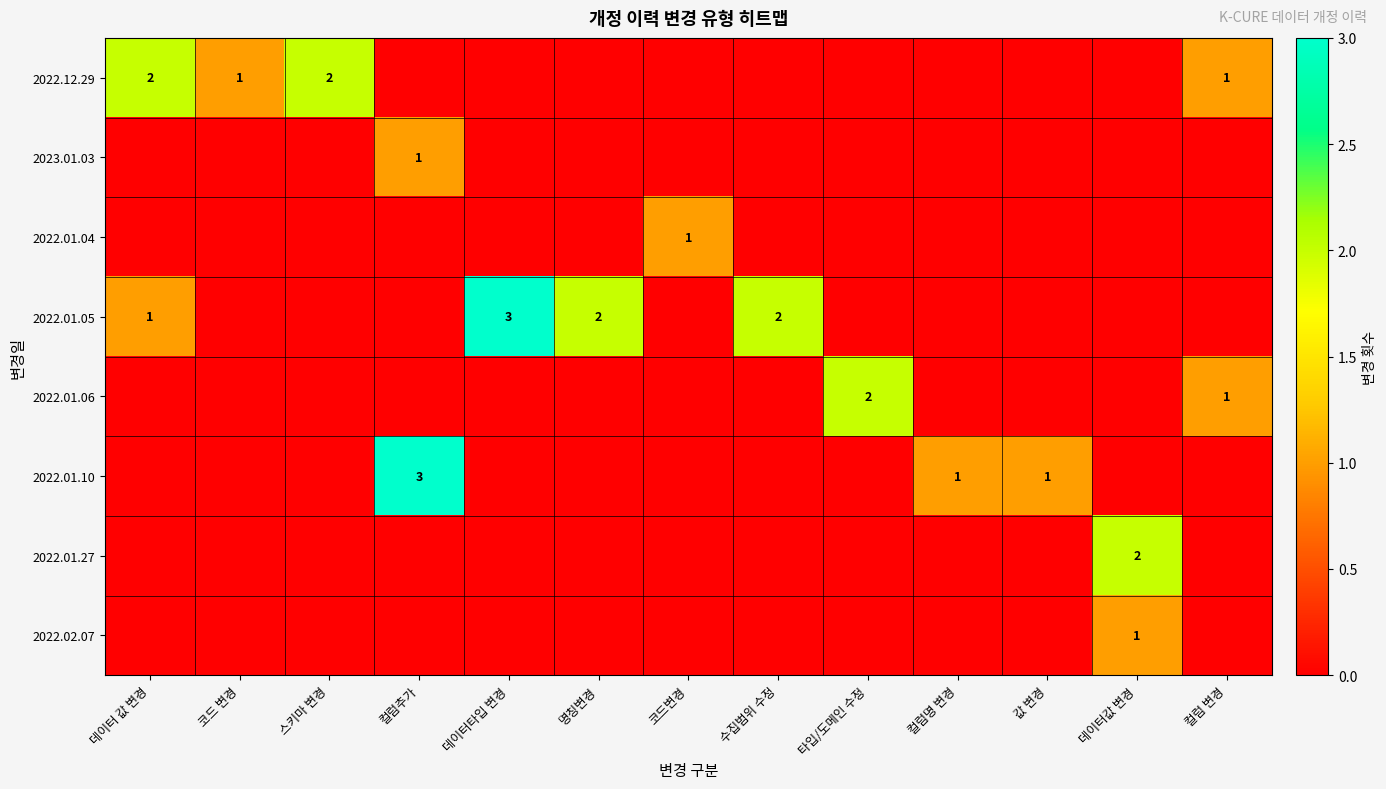

True or false: 2022.12.29 has a value of 2 at 데이터 값 변경.

True